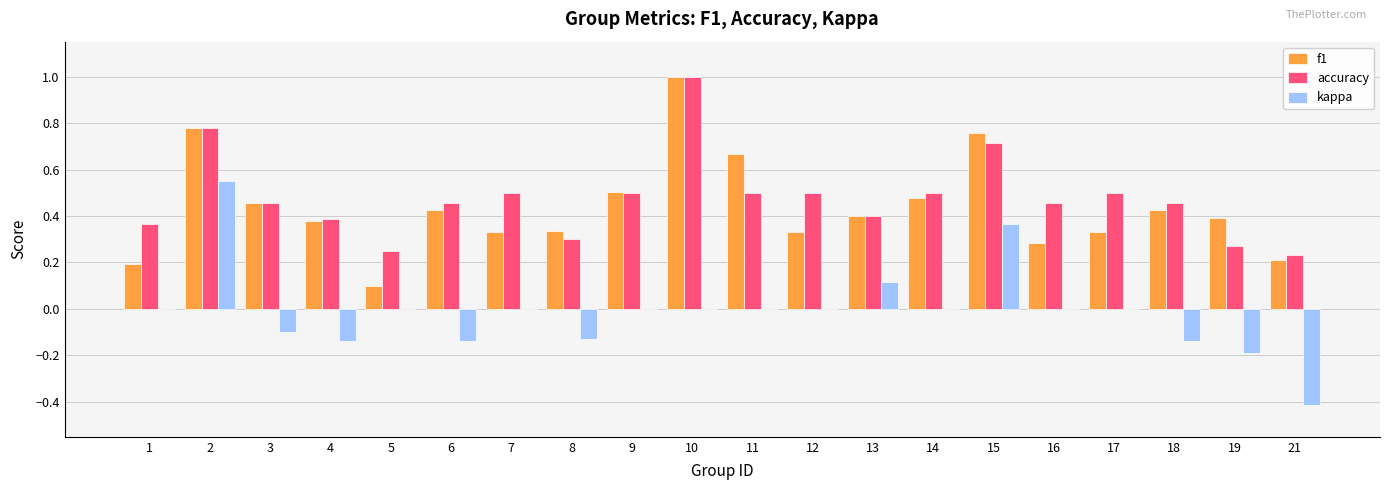

Which category has the highest value across all series?

10